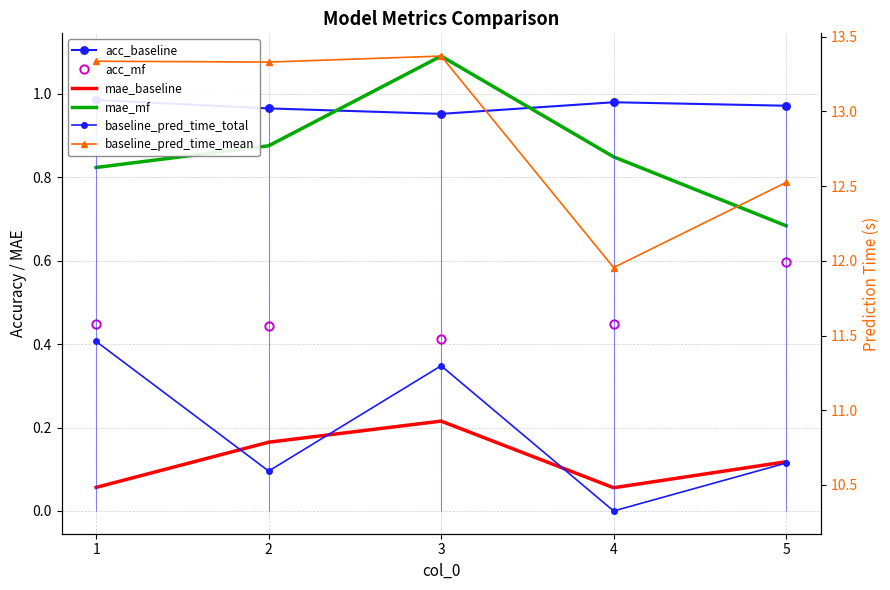

Where is the first local maximum for acc_baseline?

4